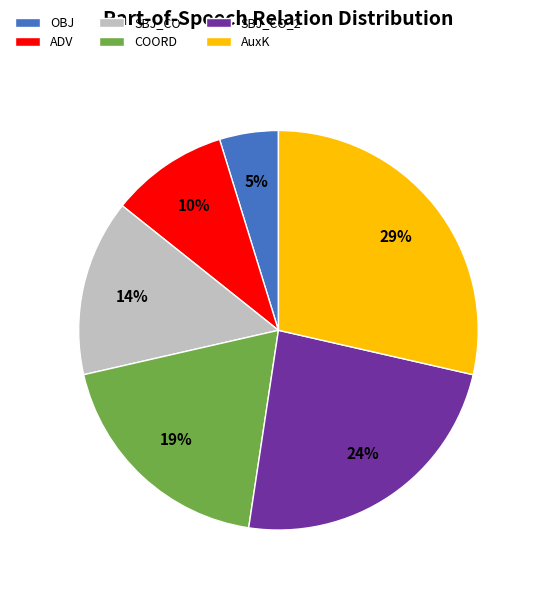

To the nearest percent, what is the average slice percentage?

17%